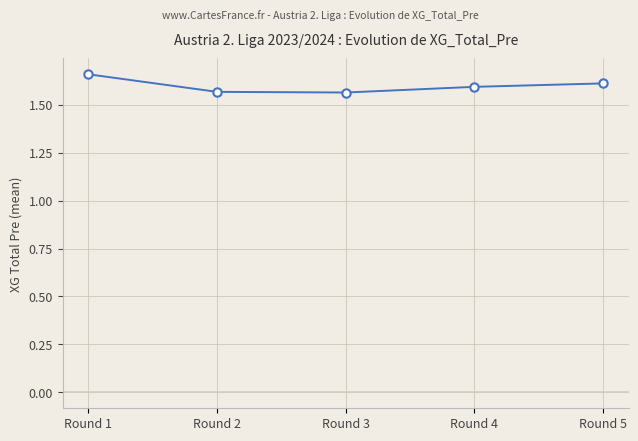

Does the chart have visible grid lines?

Yes